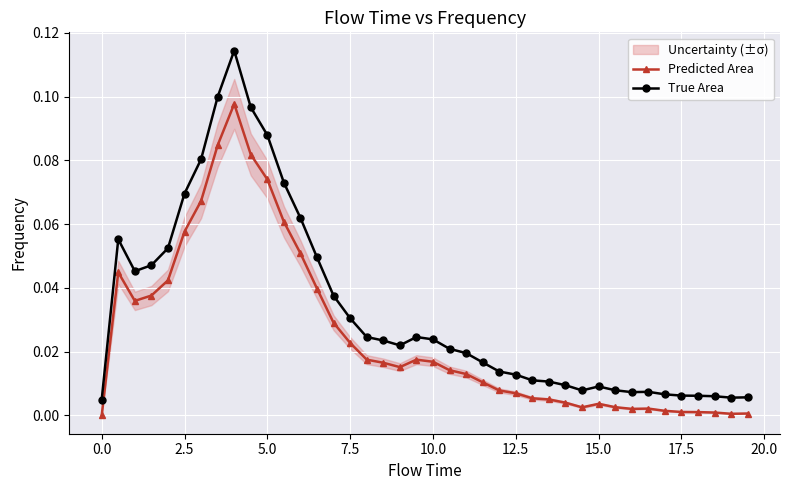

Reading left to right, list all the values displayed in this chart.

Predicted Area: 0.0	0.0	0.0	0.0	0.0	0.1	0.1	0.1	0.1	0.1	0.1	0.1	0.1	0.0	0.0	0.0	0.0	0.0	0.0	0.0	0.0	0.0	0.0	0.0	0.0	0.0	0.0	0.0	0.0	0.0	0.0	0.0	0.0	0.0	0.0	0.0	0.0	0.0	0.0	0.0
True Area: 0.0	0.1	0.0	0.0	0.1	0.1	0.1	0.1	0.1	0.1	0.1	0.1	0.1	0.0	0.0	0.0	0.0	0.0	0.0	0.0	0.0	0.0	0.0	0.0	0.0	0.0	0.0	0.0	0.0	0.0	0.0	0.0	0.0	0.0	0.0	0.0	0.0	0.0	0.0	0.0